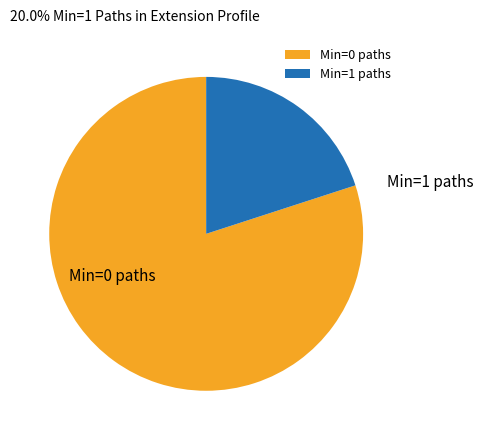

What is the largest slice in the pie chart?

Min=0 paths